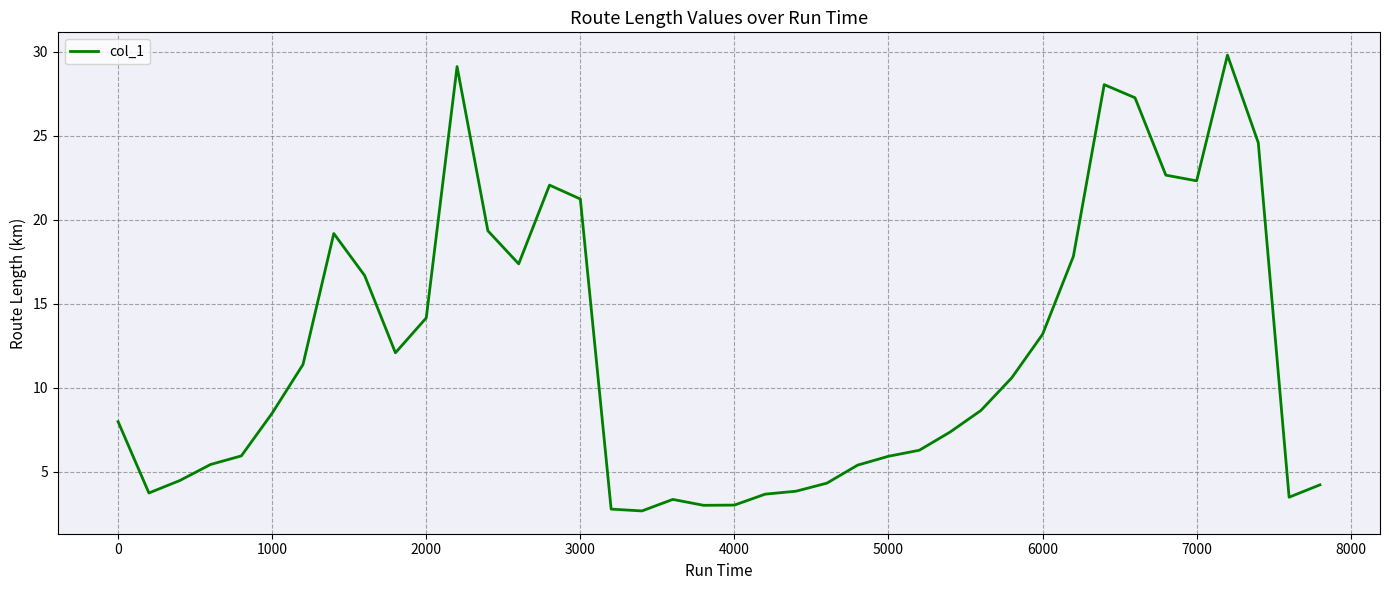

What is the maximum value shown in the chart?

29.8